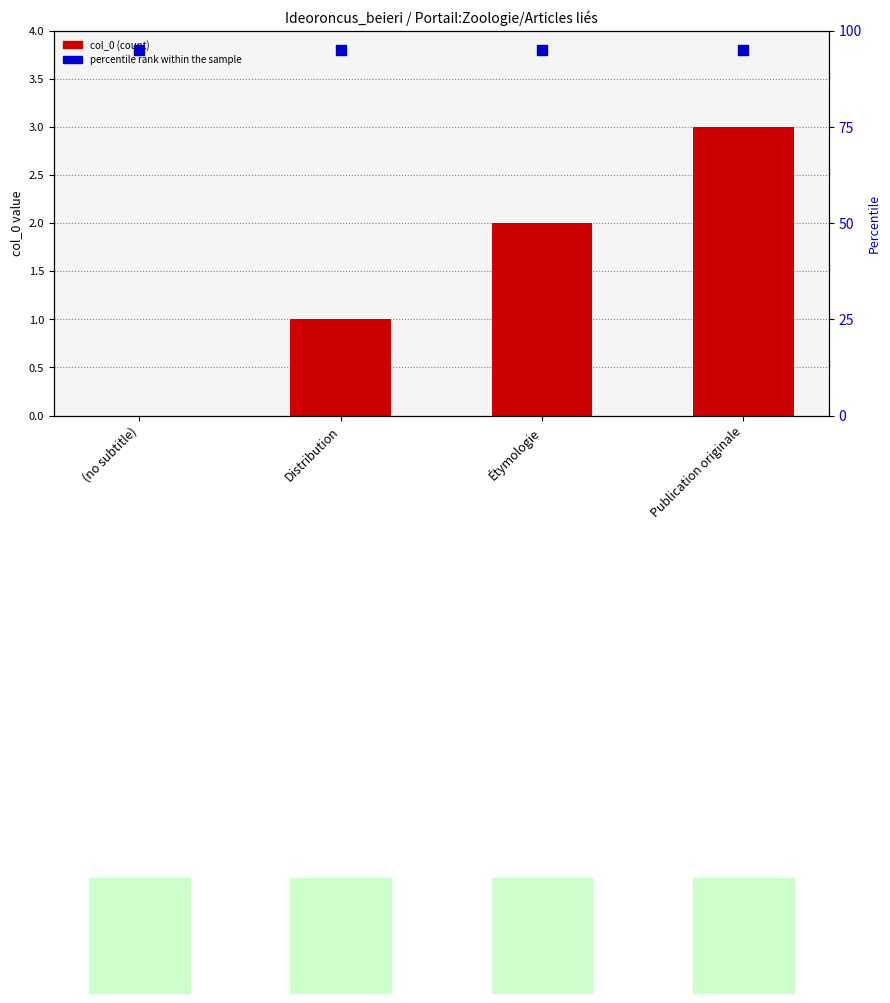

Which series has the largest Y range (max minus min)?

col_0